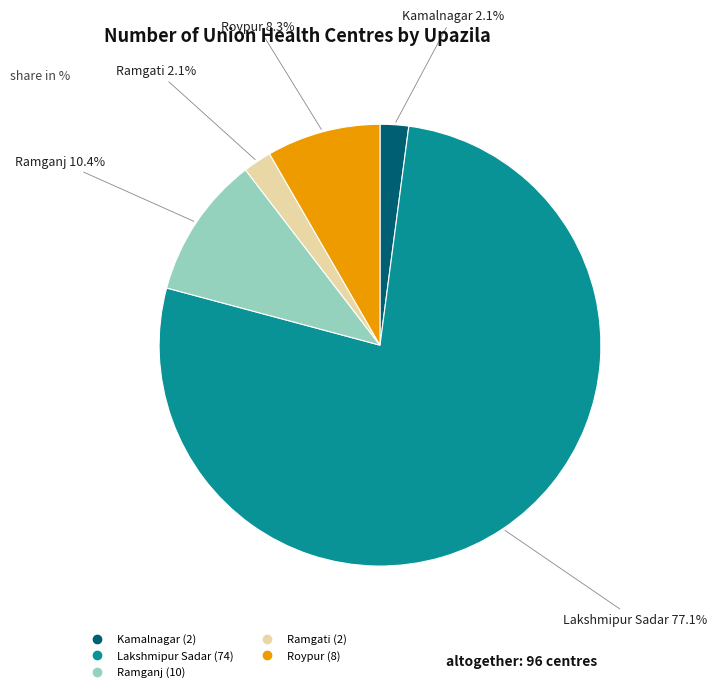

Count the number of slices in the pie.

5